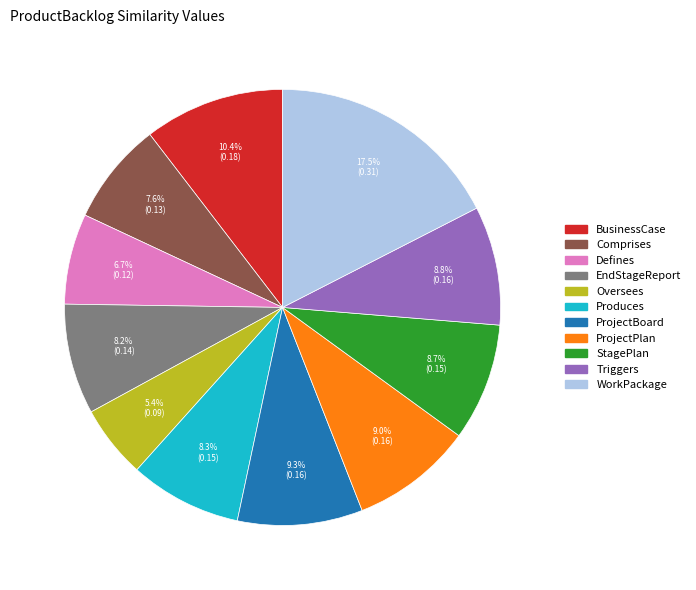

True or false: EndStageReport accounts for 22% of the total.

False